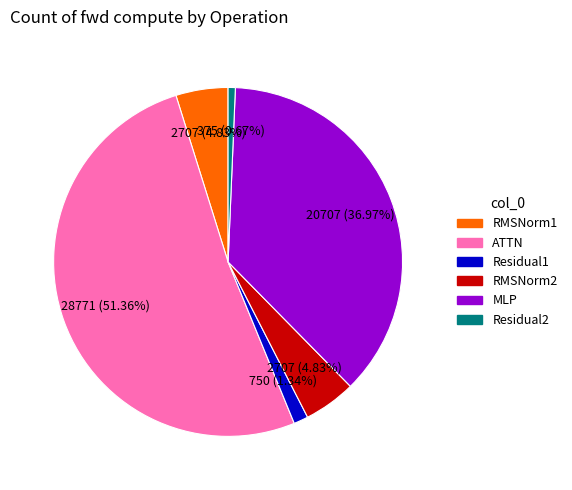

Approximately how many times larger is the value at MLP compared to ATTN?

0.7